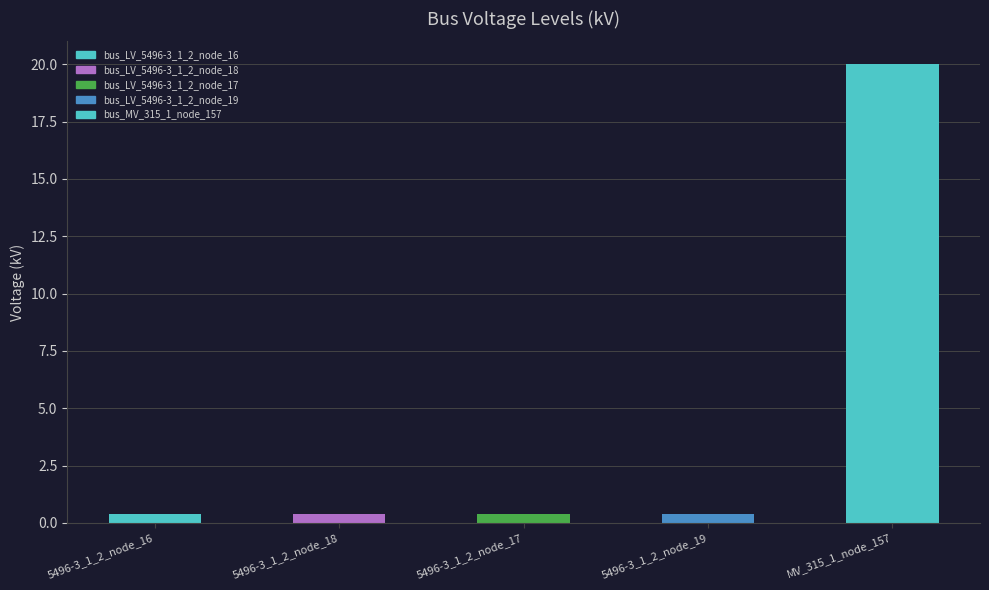

Which label corresponds to the largest value in the chart?

MV_315_1_node_157